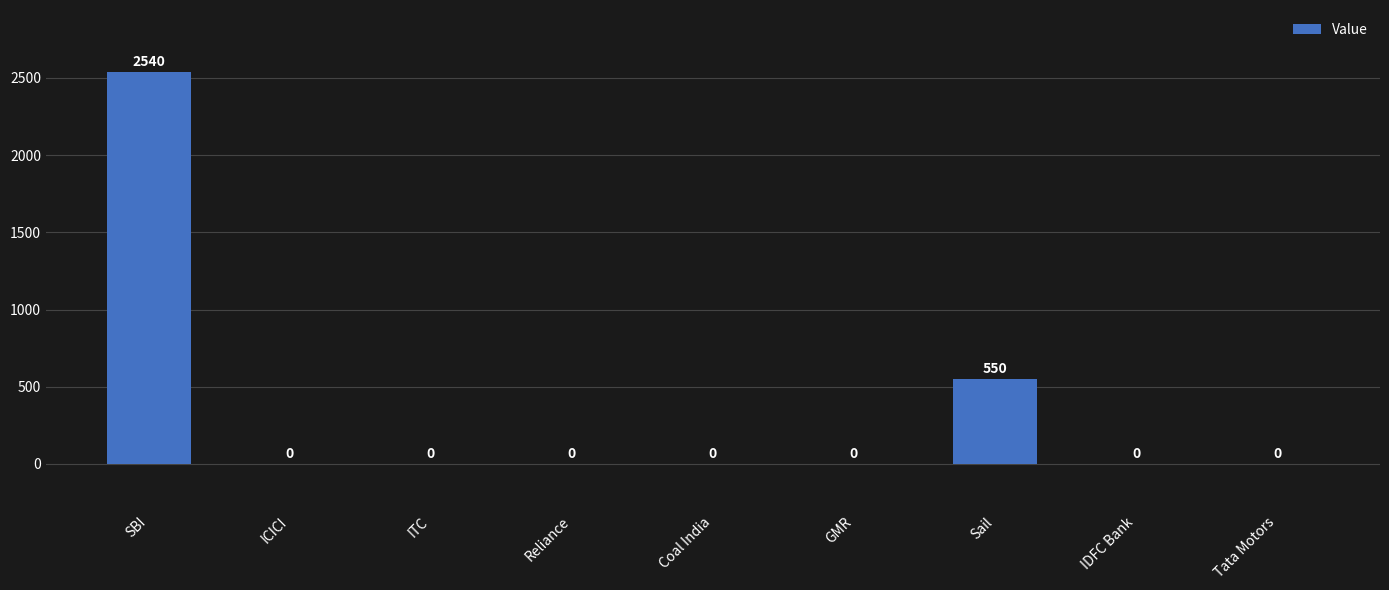

What value does the data have at SBI, to the nearest 50?

2550